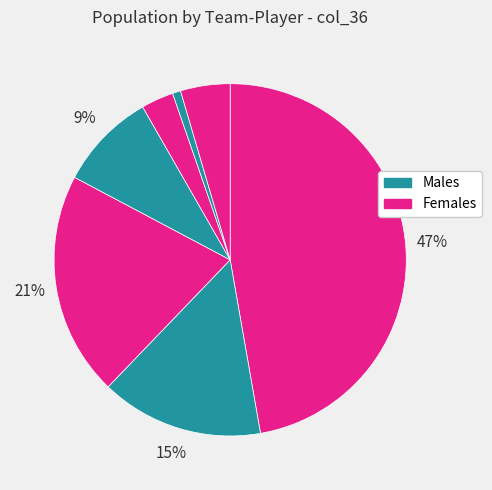

What is the smallest slice in the pie chart?

1610612753 (1627875)